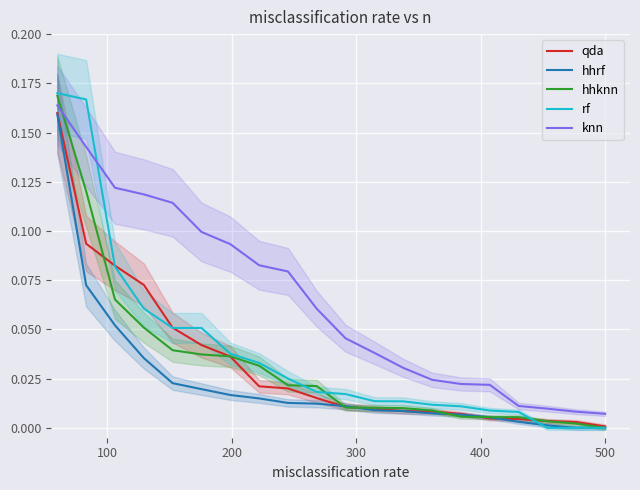

Which series ends up on top after the final intersection of rf and knn?

knn